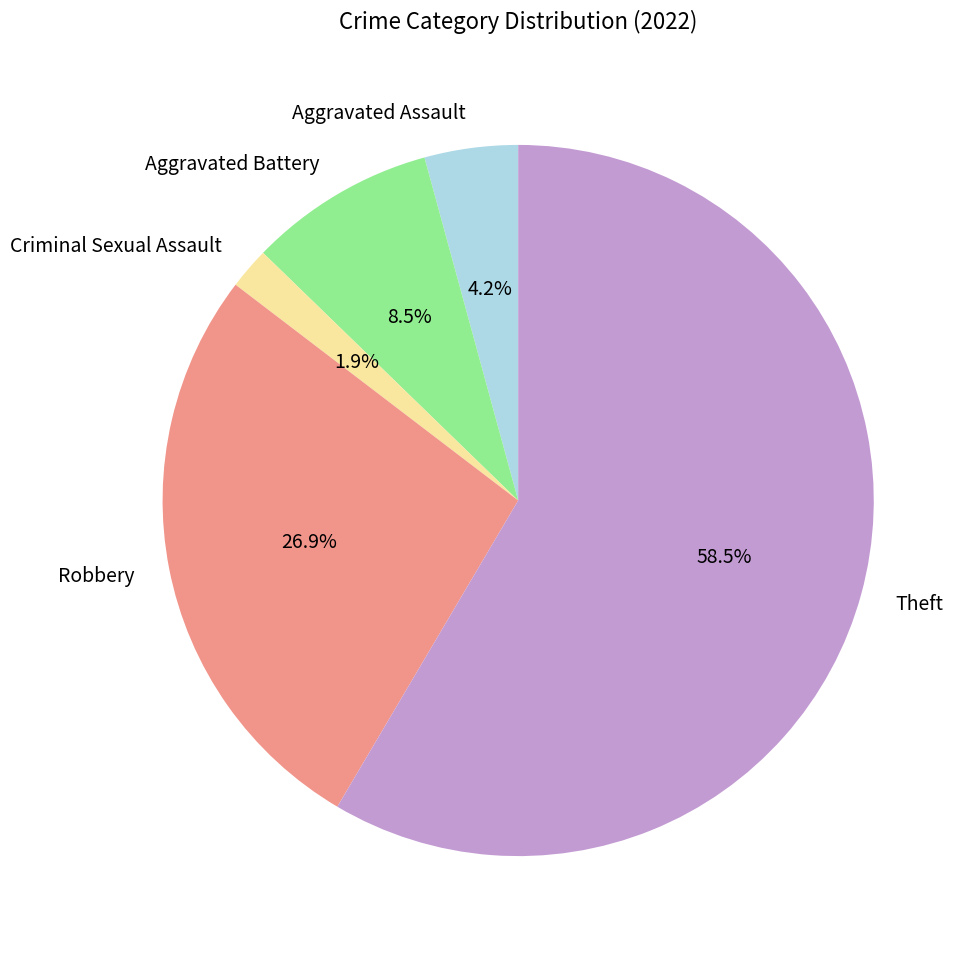

Does Theft account for over 50% of the chart?

Yes